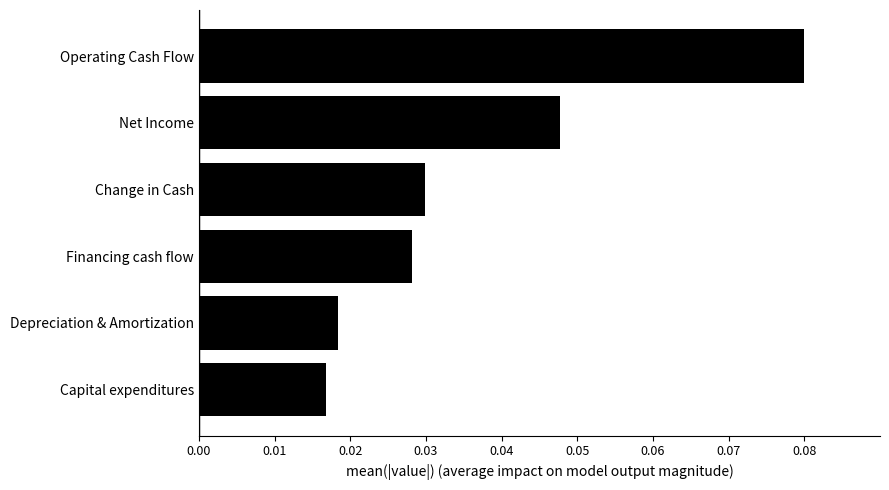

Are the bars grouped side by side (vs. stacked)?

No